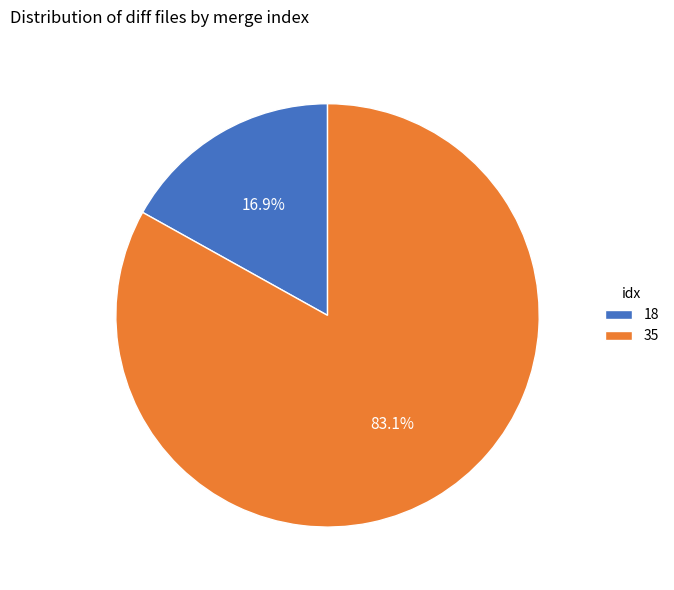

Rank the categories by value from highest to lowest.

35, 18